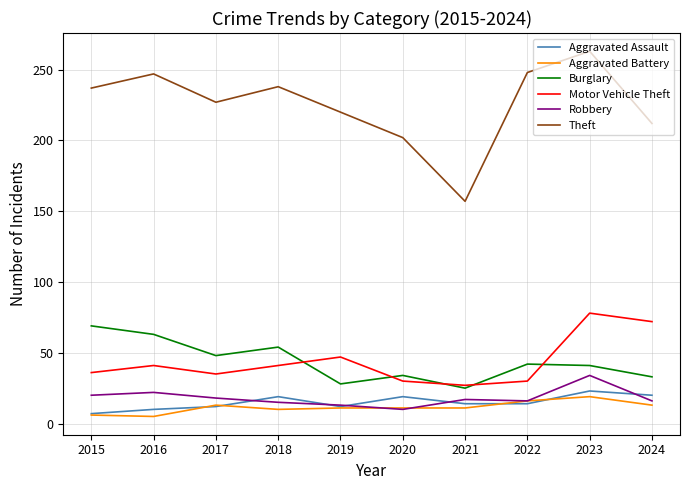

The value of Robbery at 2015 is 20. True or false?

True